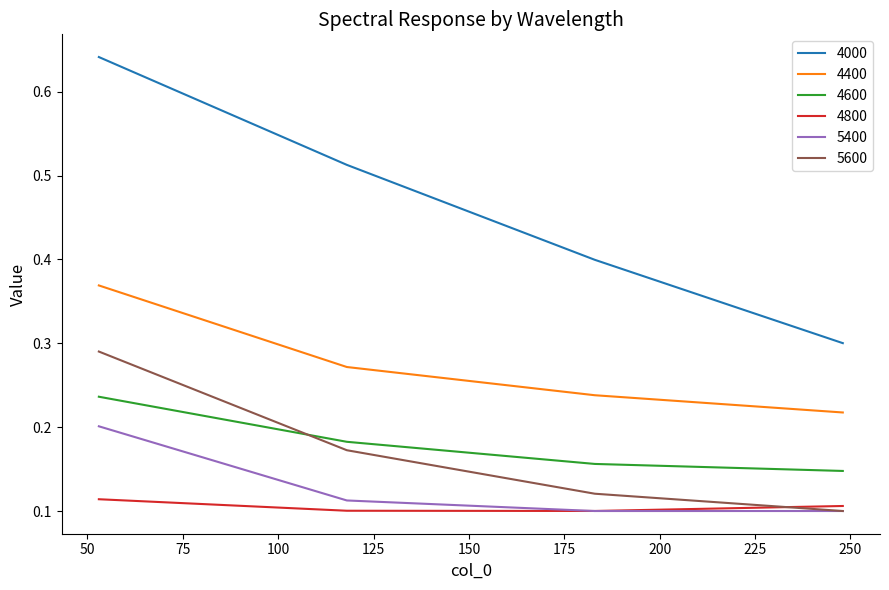

Which series has the largest range (max minus min)?

4000